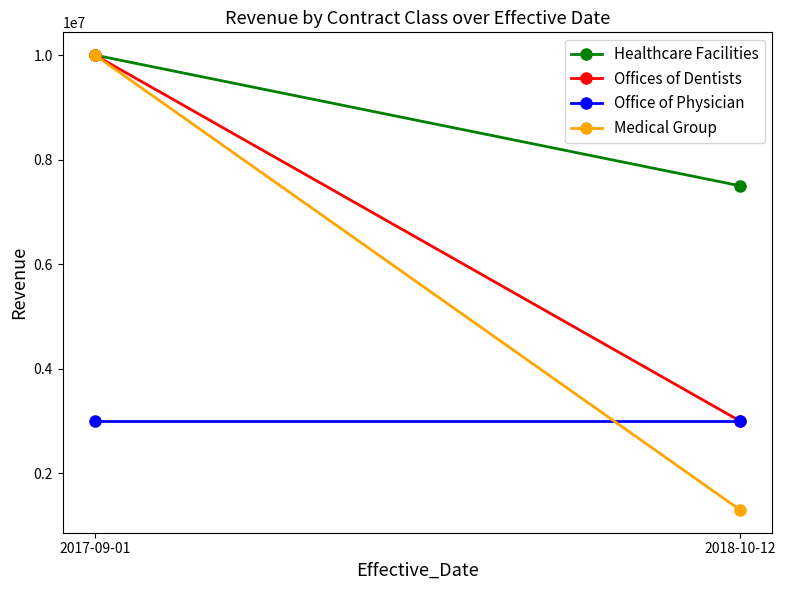

What is the maximum value for Offices of Dentists?

10000000